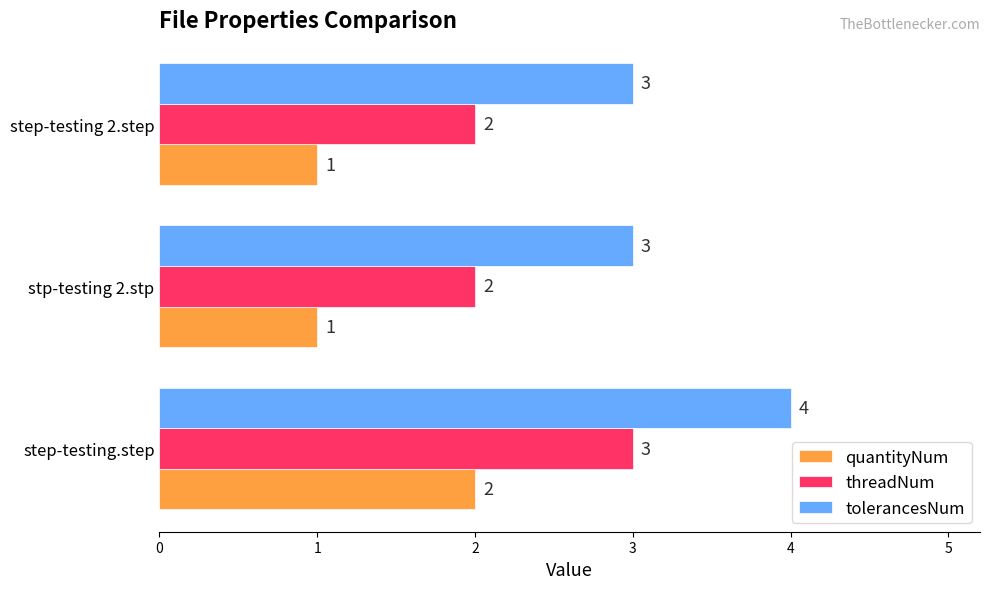

Rank the series by their maximum value, from lowest to highest.

quantityNum, threadNum, tolerancesNum